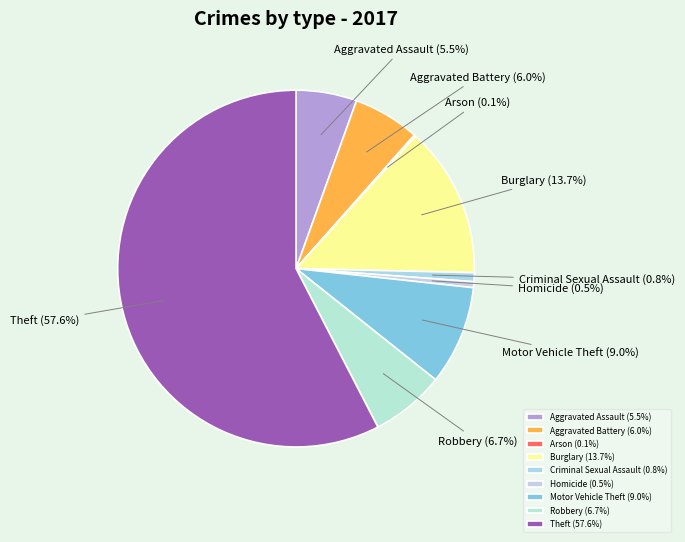

What is the ratio of the value at Theft to the value at Homicide?

107.2